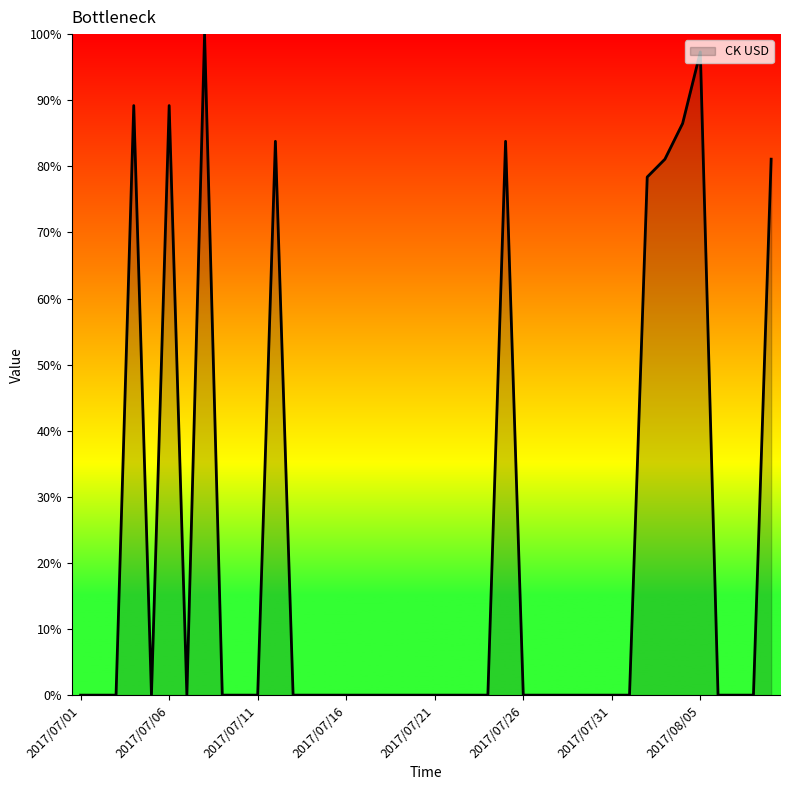

What is the maximum value shown in the chart?

100.0